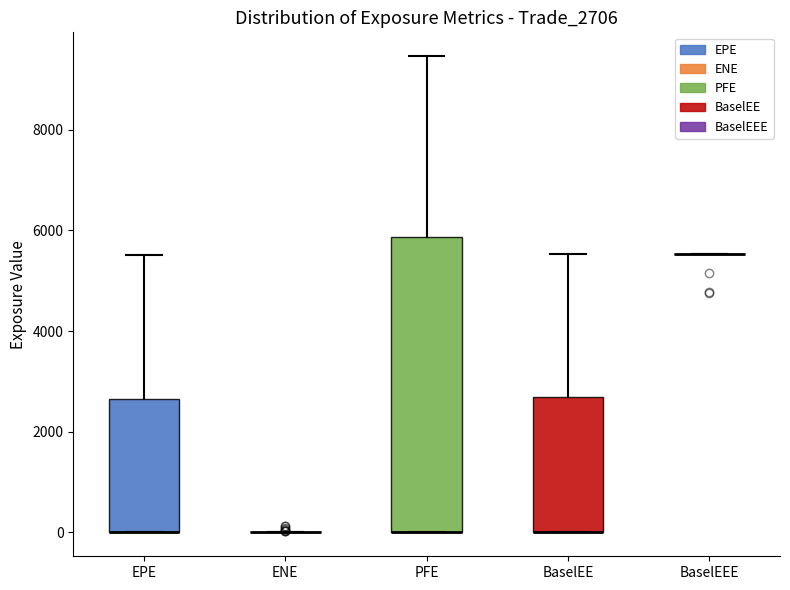

Reading left to right, transcribe this box plot: for each box, give where its median line is, the range the box spans, and where its two whiskers end, as read against the y-axis. The values are not printed on the chart, so give them approximately, as read against the axis.

EPE: median 0 (drawn on the box's lower edge), box 0 to 2600, whiskers 0 to 5600
ENE: box collapsed to a line at 0, whiskers 0 to 0
PFE: median 0 (drawn on the box's lower edge), box 0 to 5800, whiskers 0 to 9400
BaselEE: median 0 (drawn on the box's lower edge), box 0 to 2600, whiskers 0 to 5600
BaselEEE: box collapsed to a line at 5600, whiskers 5600 to 5600